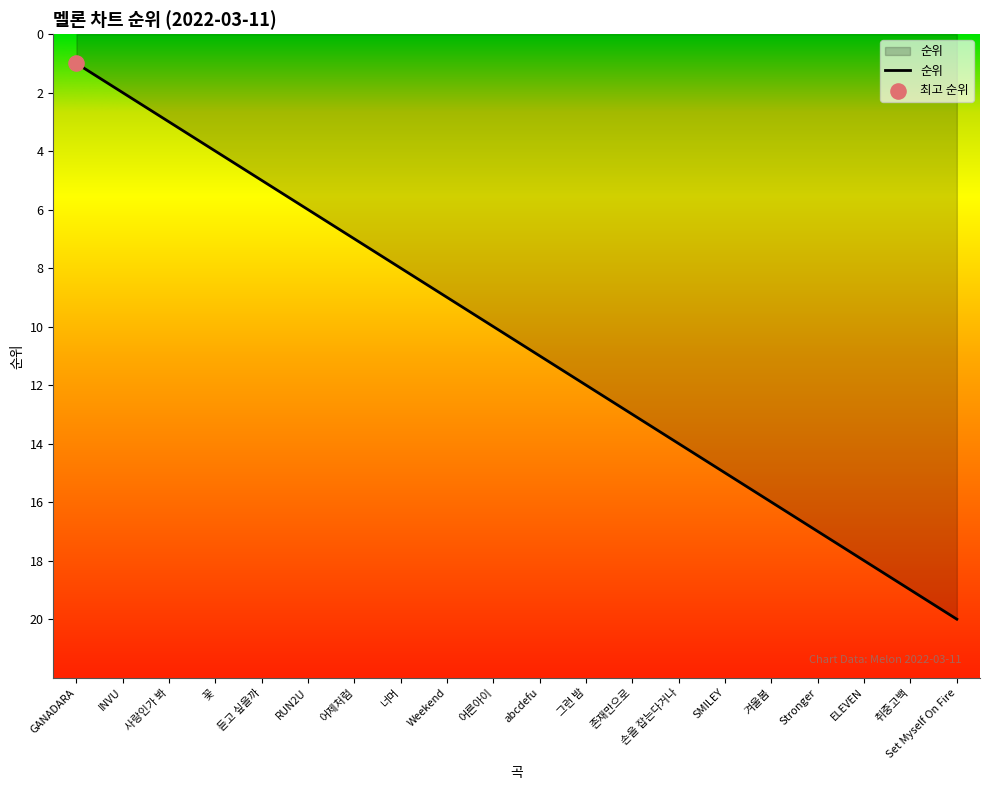

Between INVU and ELEVEN, which is larger?

ELEVEN